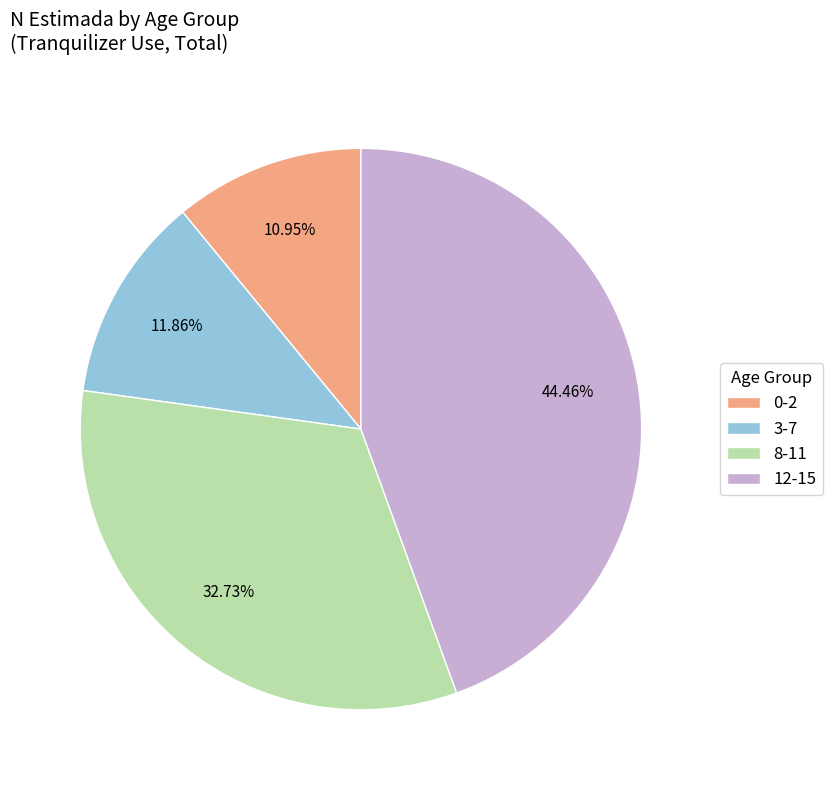

Rank the categories by value from highest to lowest.

12-15, 8-11, 3-7, 0-2